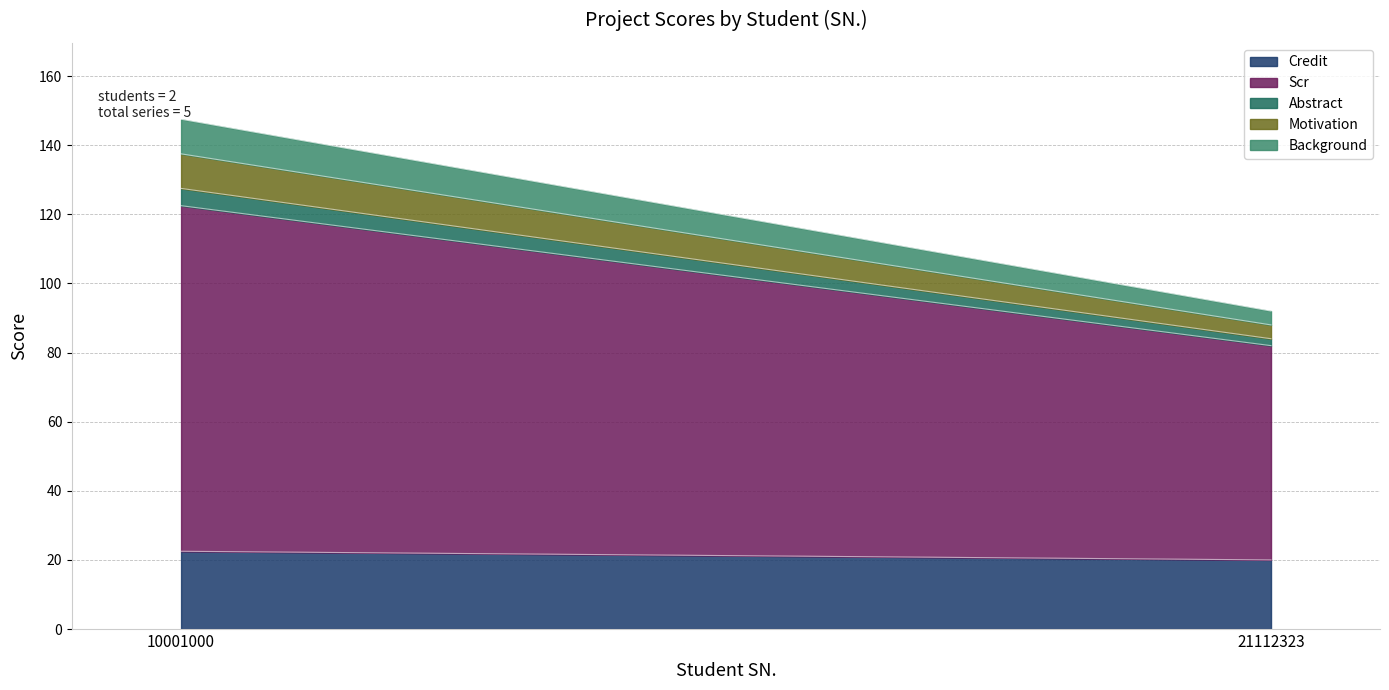

What is the difference between the maximum and minimum values in the Motivation series?

6.0